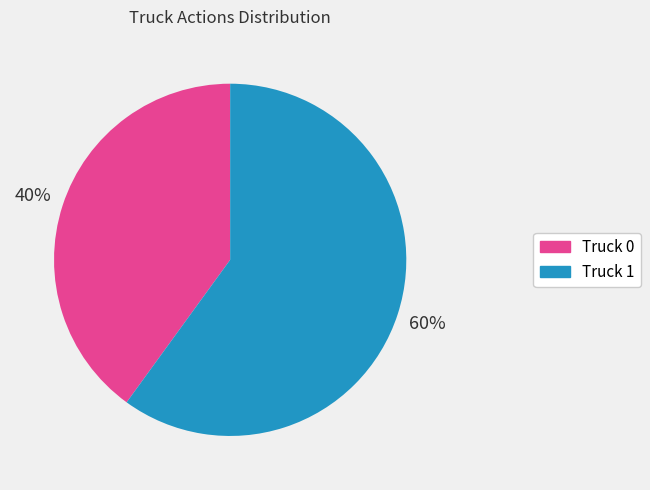

Do Truck 1 and Truck 0 together represent more than half of the pie?

Yes